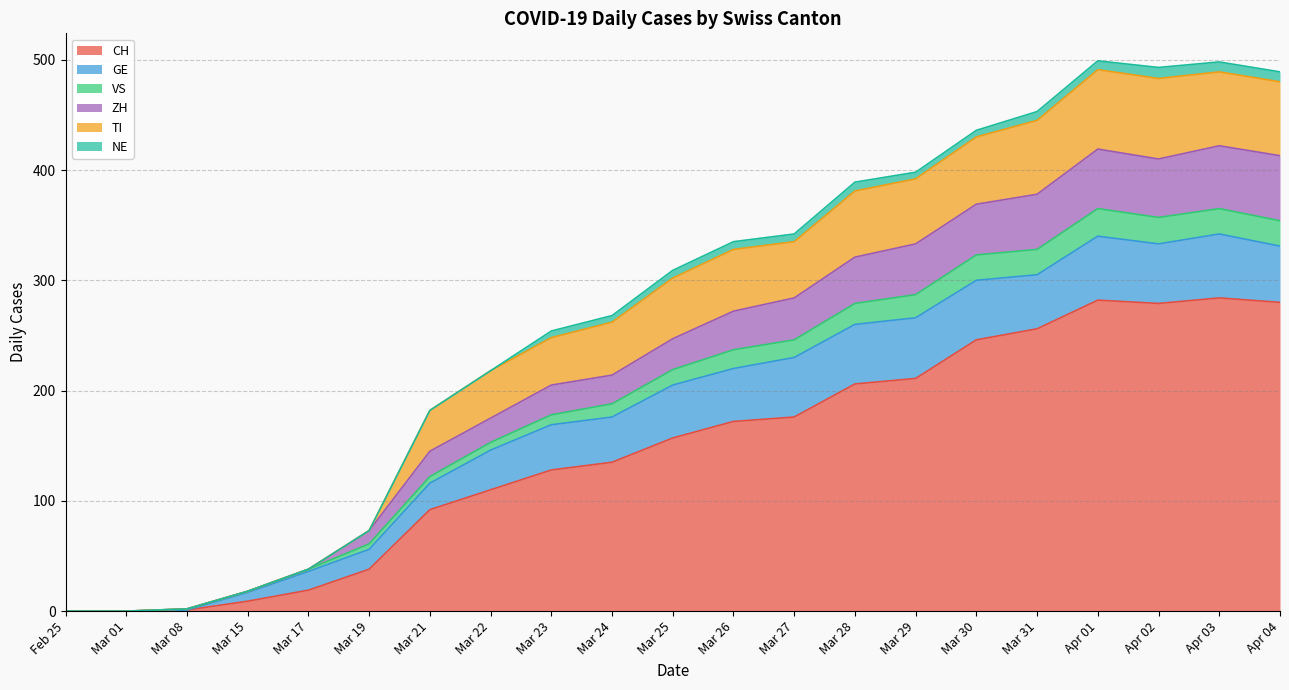

What is the maximum value for CH?

284